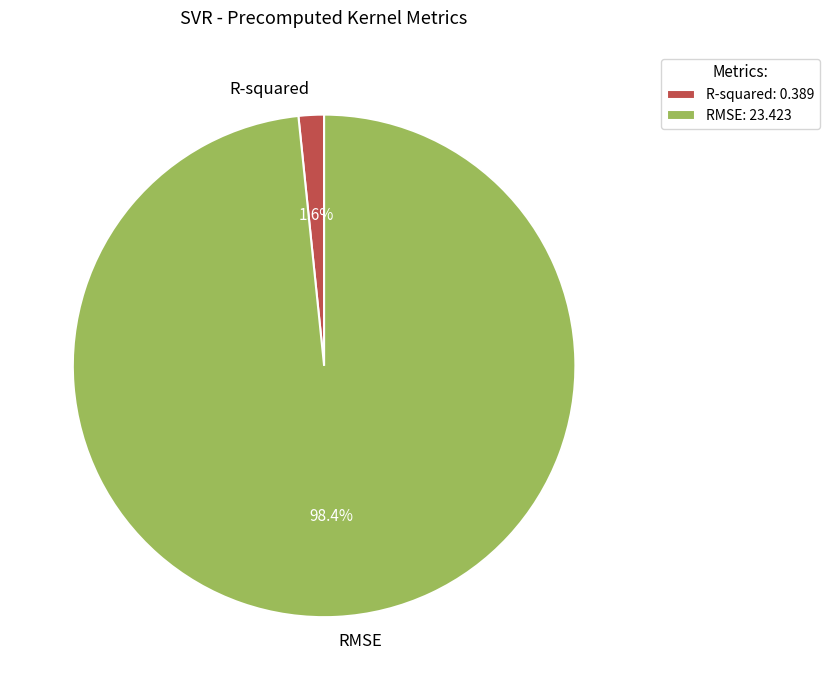

True or false: RMSE accounts for 84% of the total.

False